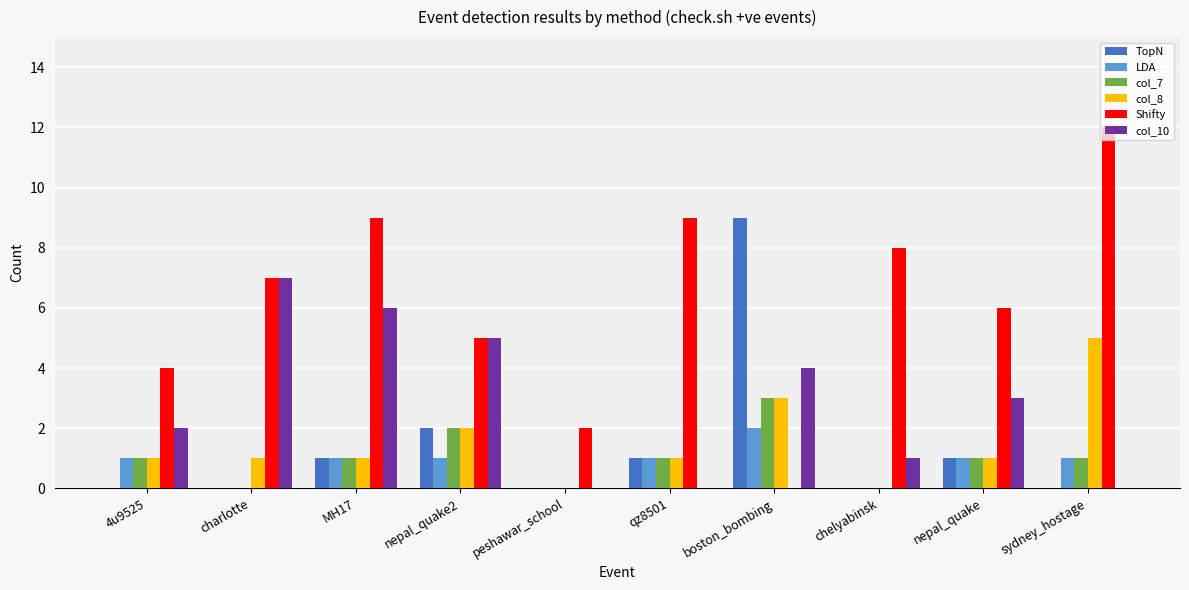

Reading right to left, transcribe all the data shown in this chart.

TopN: sydney_hostage=0	nepal_quake=1	chelyabinsk=0	boston_bombing=9	qz8501=1	peshawar_school=0	nepal_quake2=2	MH17=1	charlotte=0	4u9525=0
LDA: sydney_hostage=1	nepal_quake=1	chelyabinsk=0	boston_bombing=2	qz8501=1	peshawar_school=0	nepal_quake2=1	MH17=1	charlotte=0	4u9525=1
col_7: sydney_hostage=1	nepal_quake=1	chelyabinsk=0	boston_bombing=3	qz8501=1	peshawar_school=0	nepal_quake2=2	MH17=1	charlotte=0	4u9525=1
col_8: sydney_hostage=5	nepal_quake=1	chelyabinsk=0	boston_bombing=3	qz8501=1	peshawar_school=0	nepal_quake2=2	MH17=1	charlotte=1	4u9525=1
Shifty: sydney_hostage=12	nepal_quake=6	chelyabinsk=8	boston_bombing=0	qz8501=9	peshawar_school=2	nepal_quake2=5	MH17=9	charlotte=7	4u9525=4
col_10: sydney_hostage=0	nepal_quake=3	chelyabinsk=1	boston_bombing=4	qz8501=0	peshawar_school=0	nepal_quake2=5	MH17=6	charlotte=7	4u9525=2